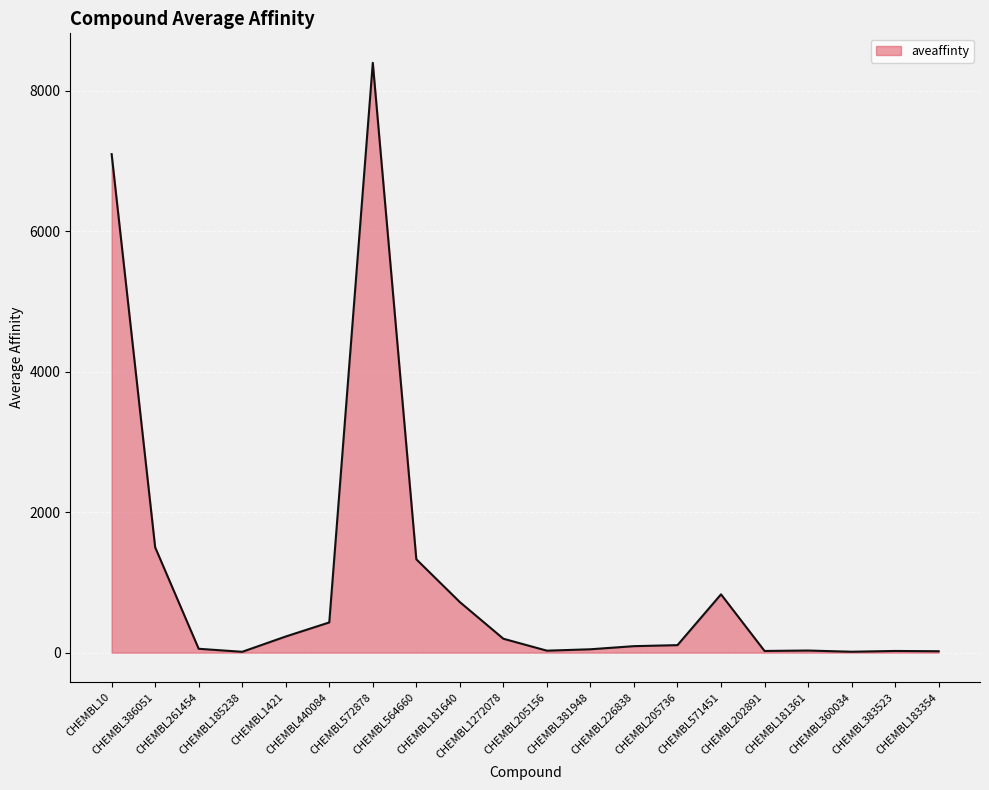

What is the smallest value displayed?

12.0